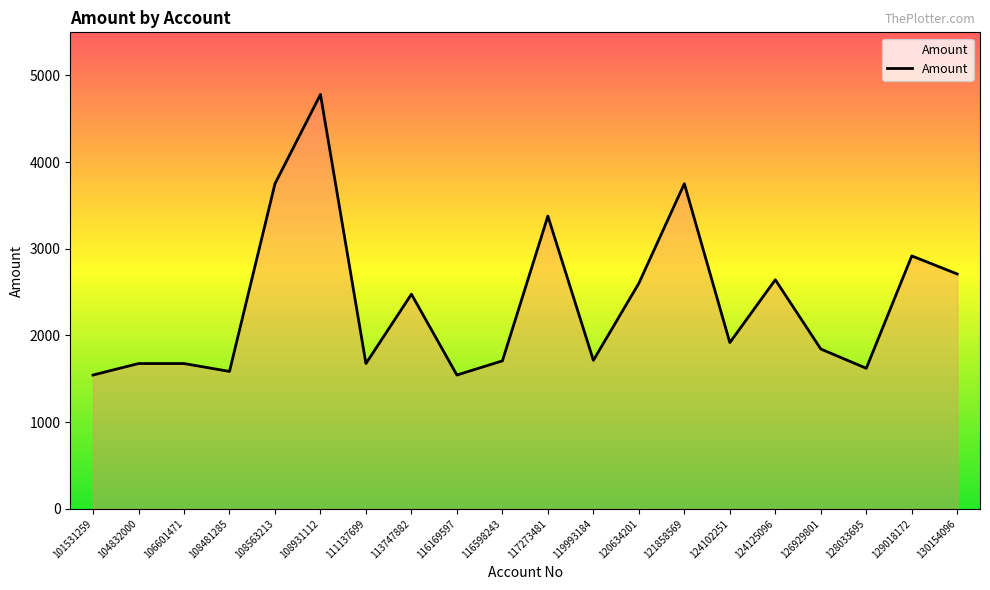

True or false: the data shows 2729.8 at 124102251.

False